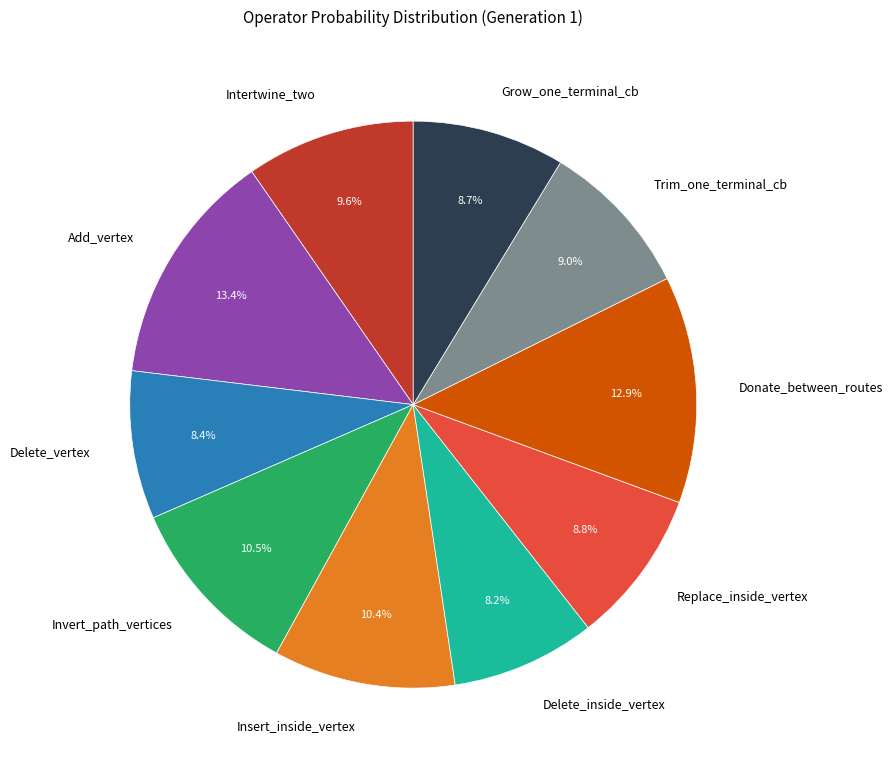

To the nearest percent, what is the combined percentage of Add_vertex and Intertwine_two?

23%